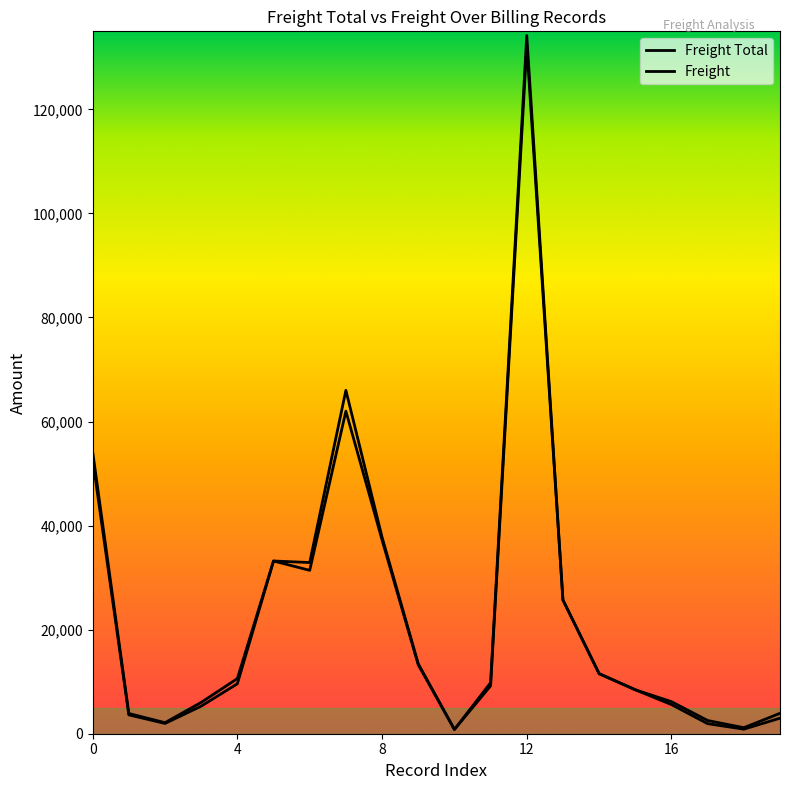

At how many categories does at least one series exceed 27975?

6